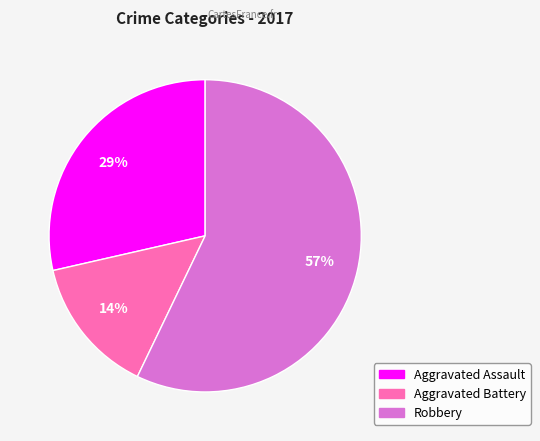

To the nearest percent, what is the average slice percentage?

33%